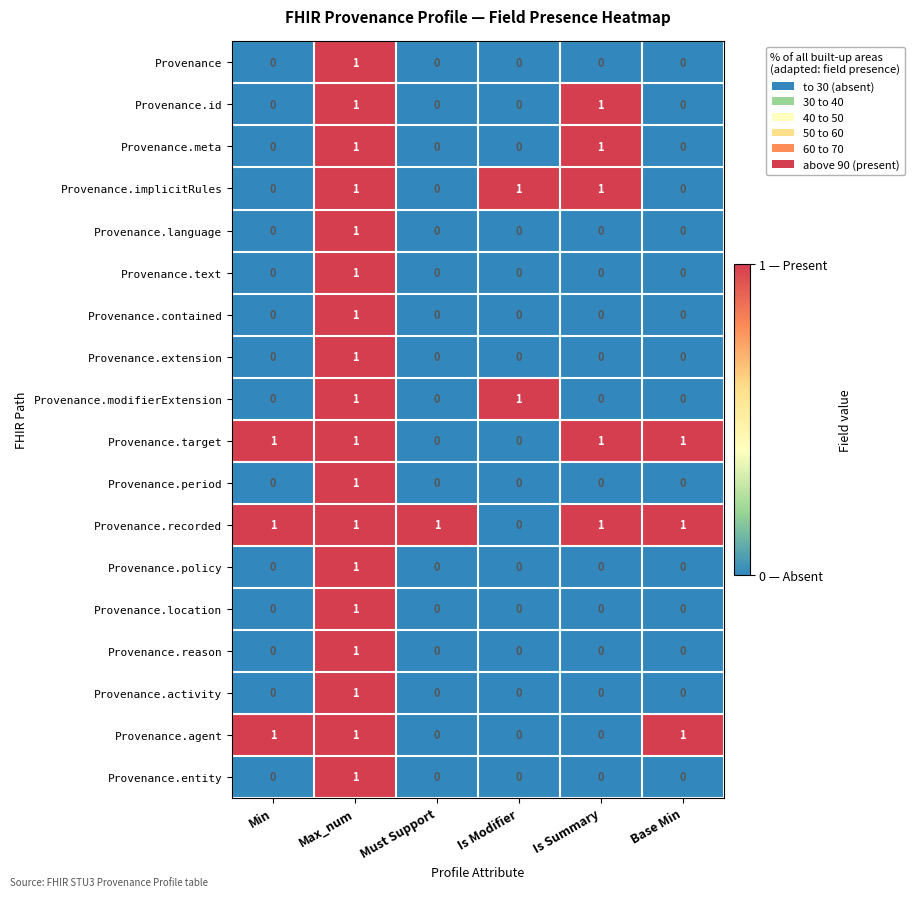

The Provenance.agent series shows -1 at Is Modifier. True or false?

False